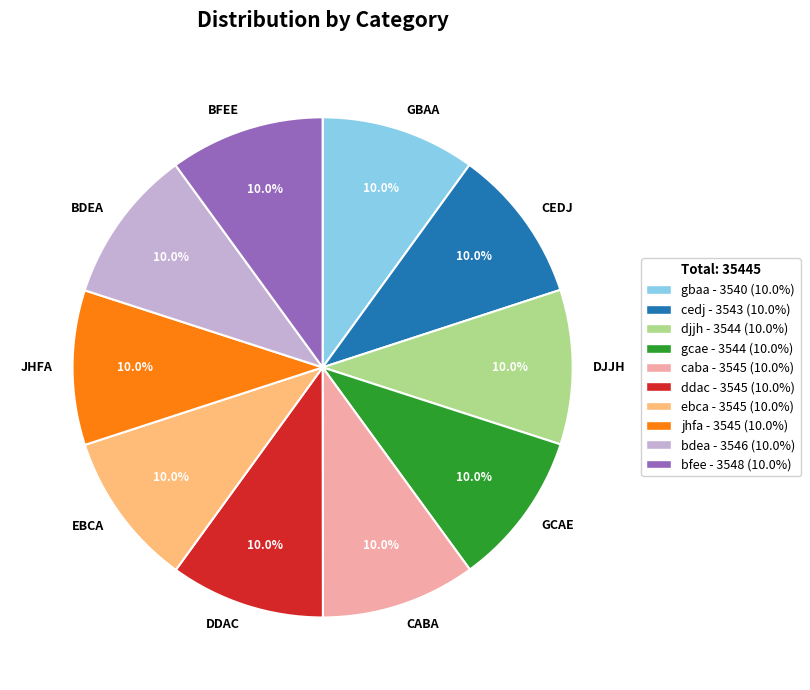

Do EBCA and DDAC together represent more than half of the pie?

No